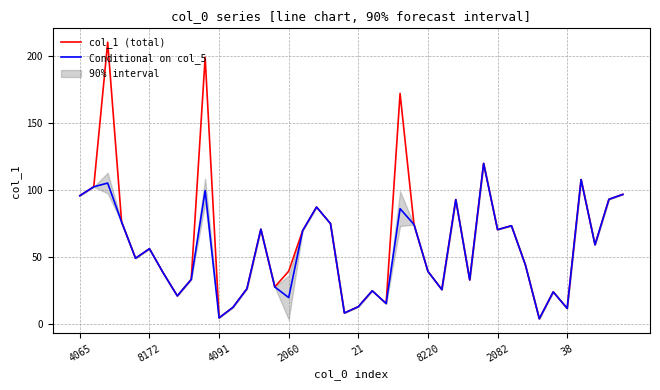

How many values in the Conditional on col_5 series exceed 56?

20